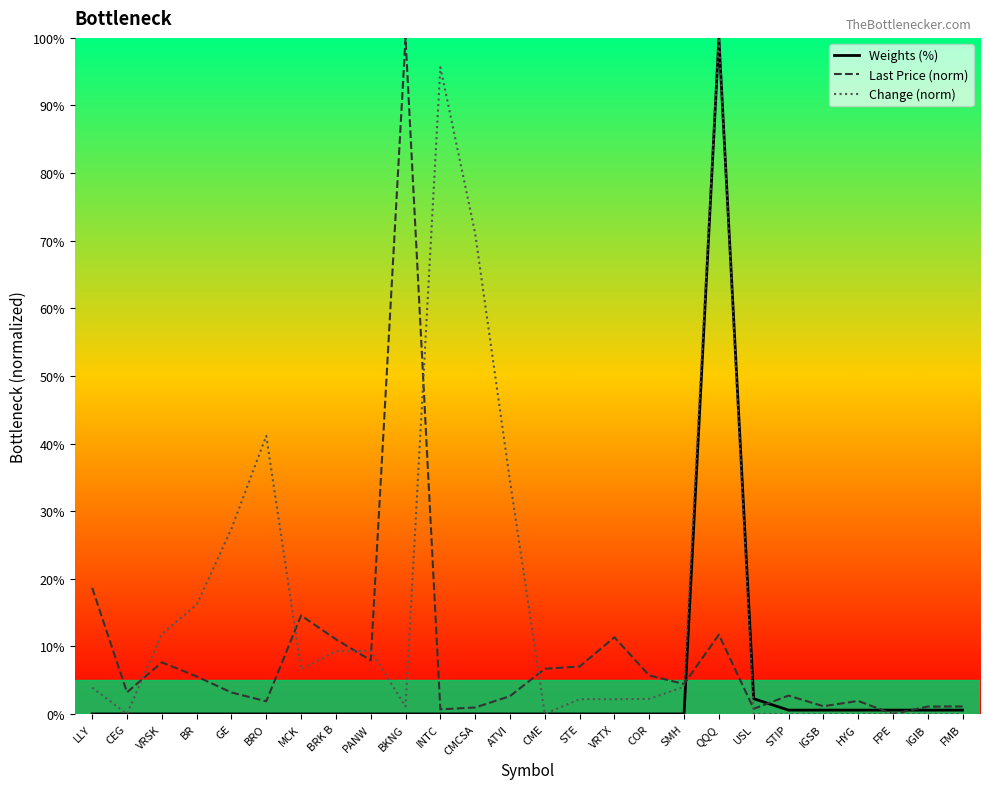

List the series in order of their overall mean, highest first.

Change (norm), Last Price (norm), Weights (%)